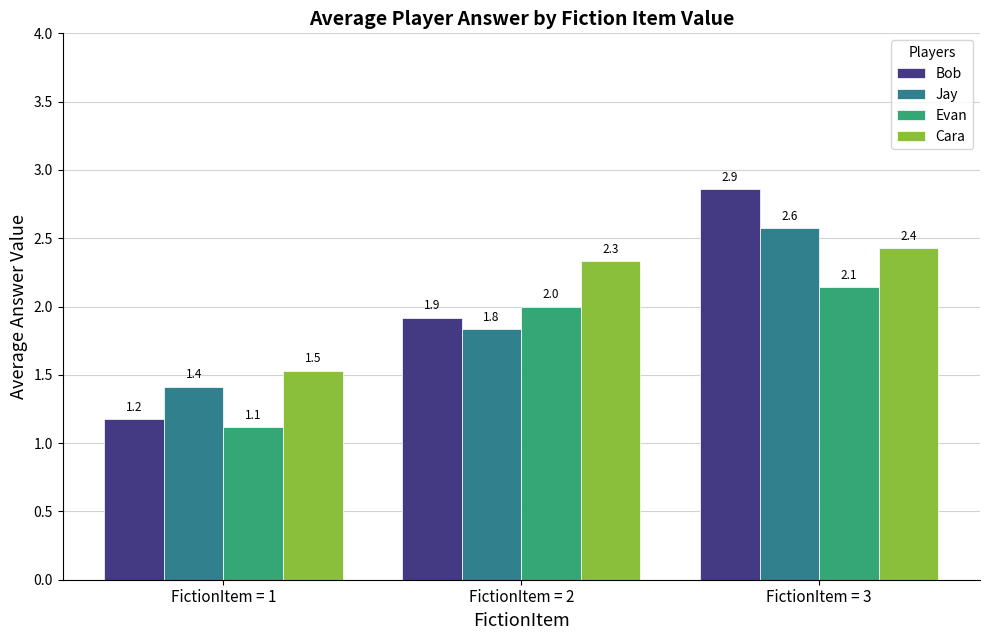

At which label does Evan reach its minimum?

FictionItem = 1